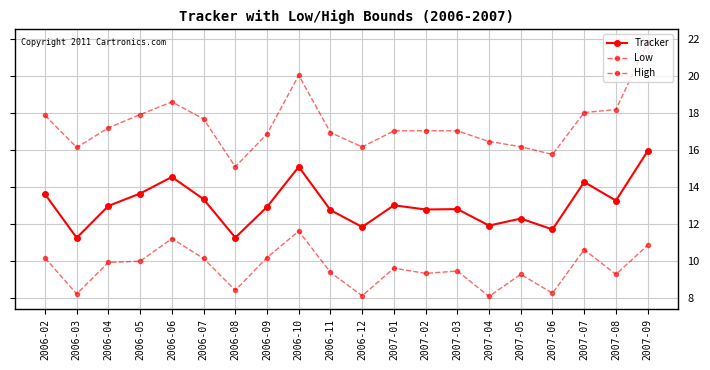

Which category has the lowest value in the Low series?

2007-04